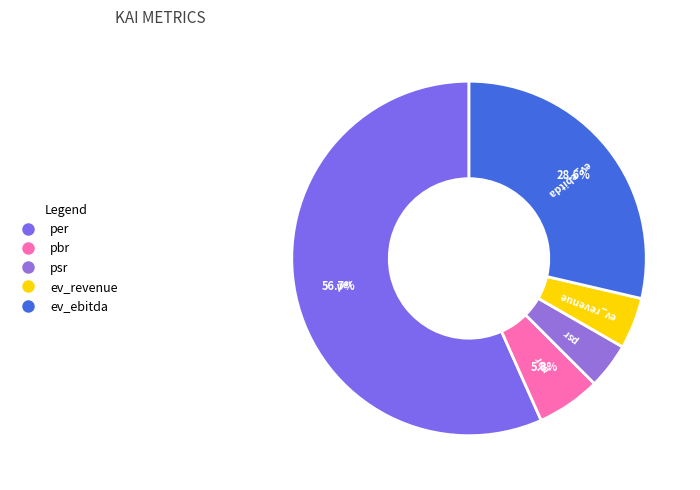

Rank the categories by value from lowest to highest.

psr, ev_revenue, pbr, ev_ebitda, per